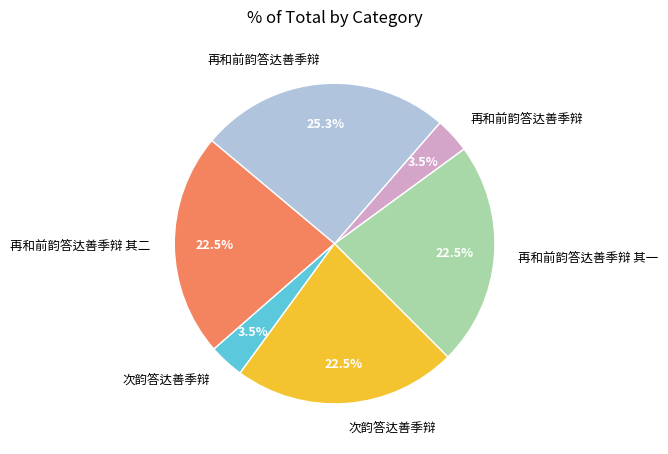

Is there a majority slice in this chart?

No